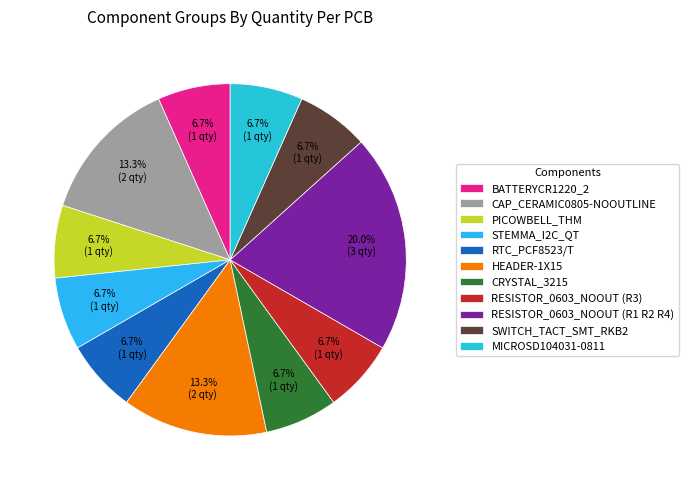

What is the largest slice in the pie chart?

RESISTOR_0603_NOOUT (R1 R2 R4)